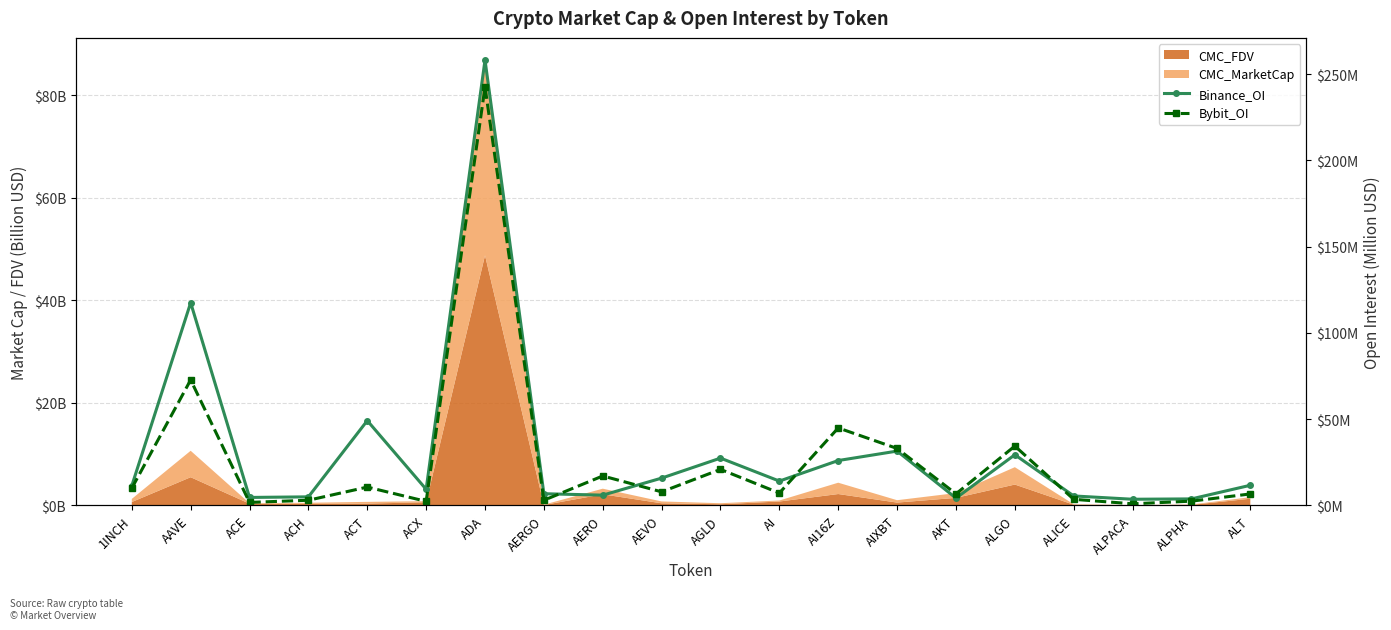

Which series has the largest total across all categories?

Binance_OI